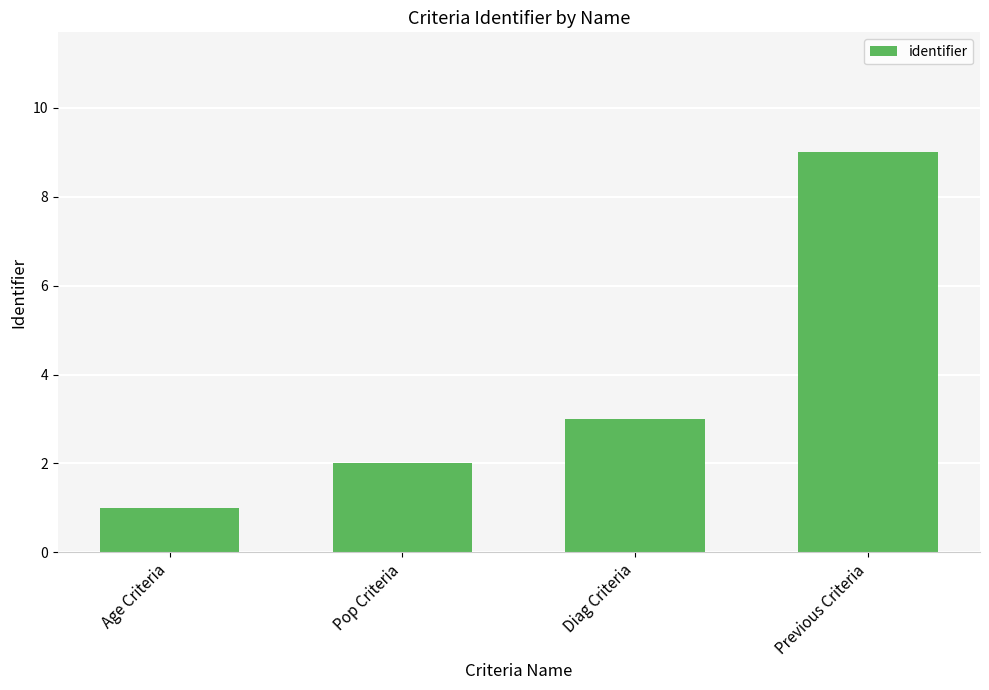

How many data points does each series have?

4